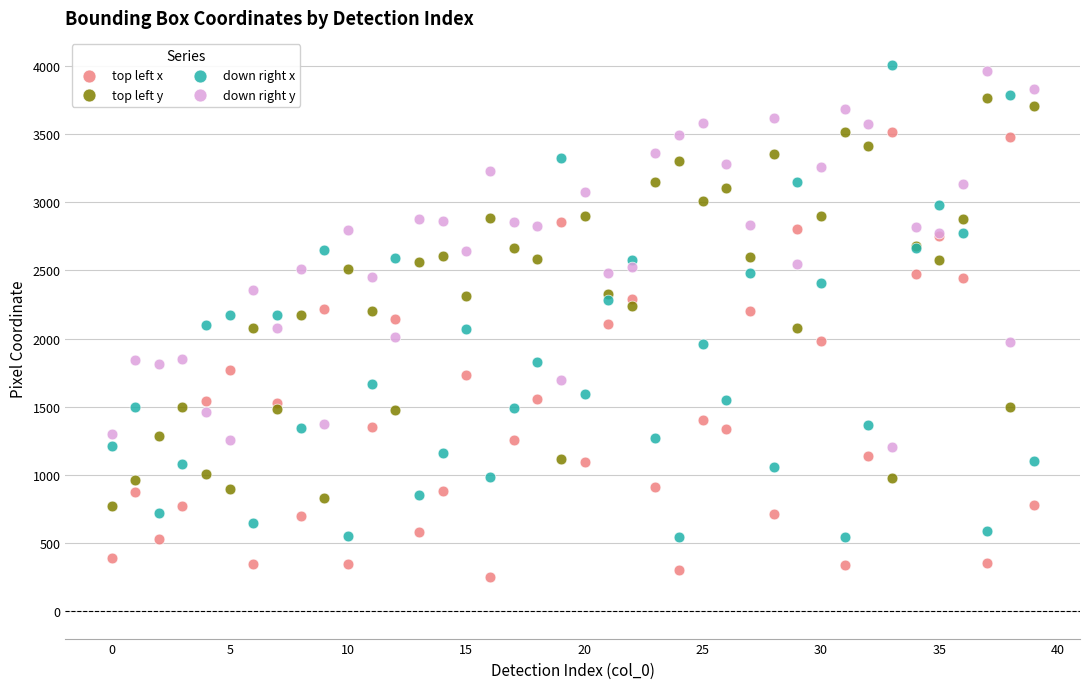

Which series has the largest Y range (max minus min)?

down right x